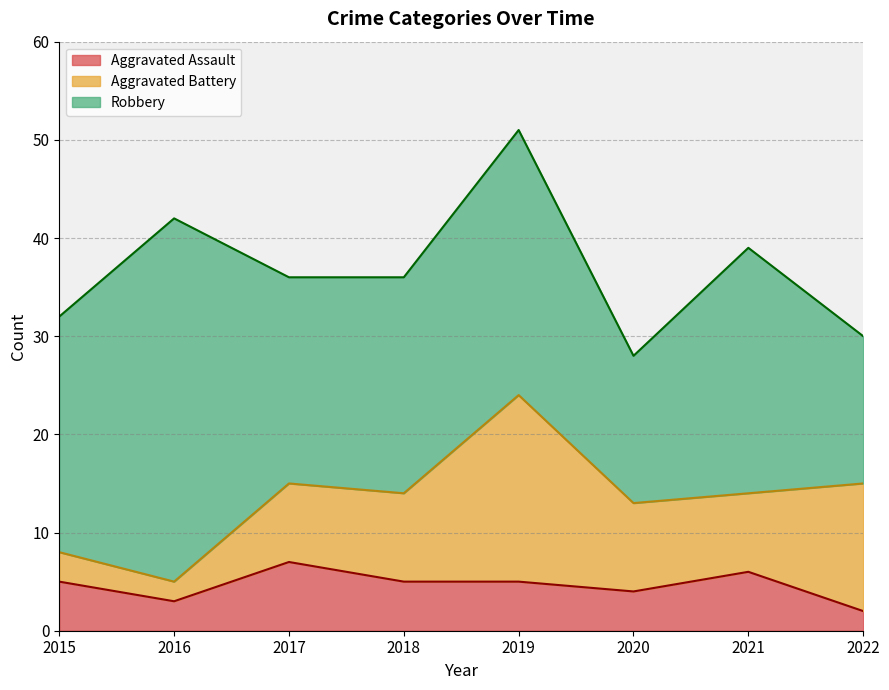

What is the approximate value of Robbery at 2022, to the nearest 10?

20